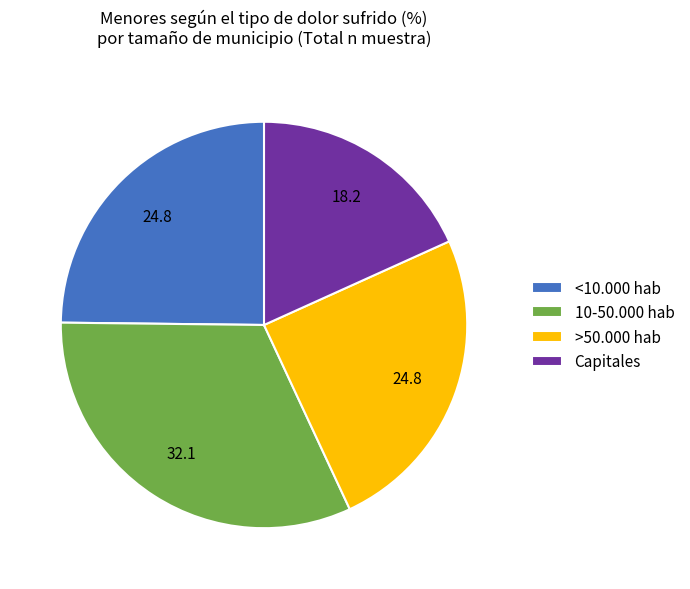

True or false: 10-50.000 hab accounts for 32% of the total.

True